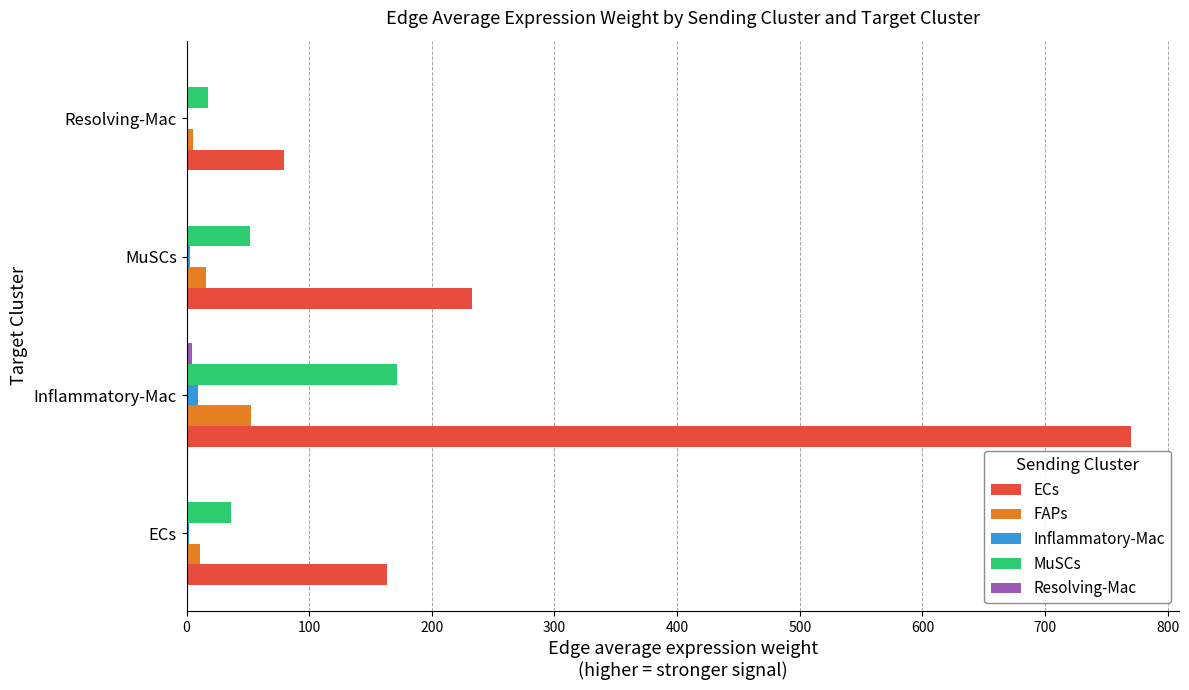

Between Inflammatory-Mac and MuSCs, which series saw the biggest shift?

ECs